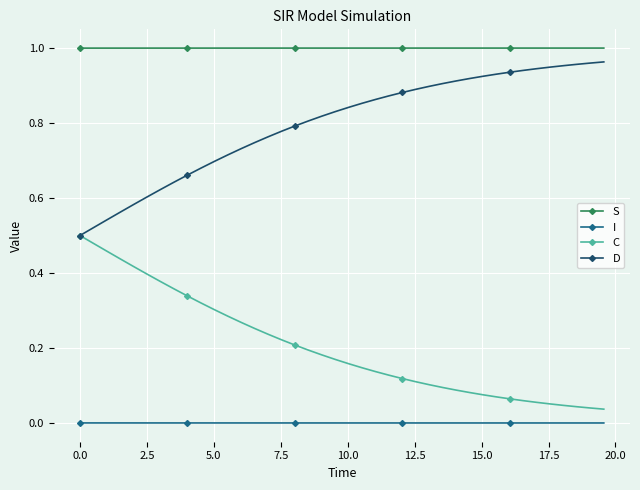

True or false: I and C cross at least once.

False